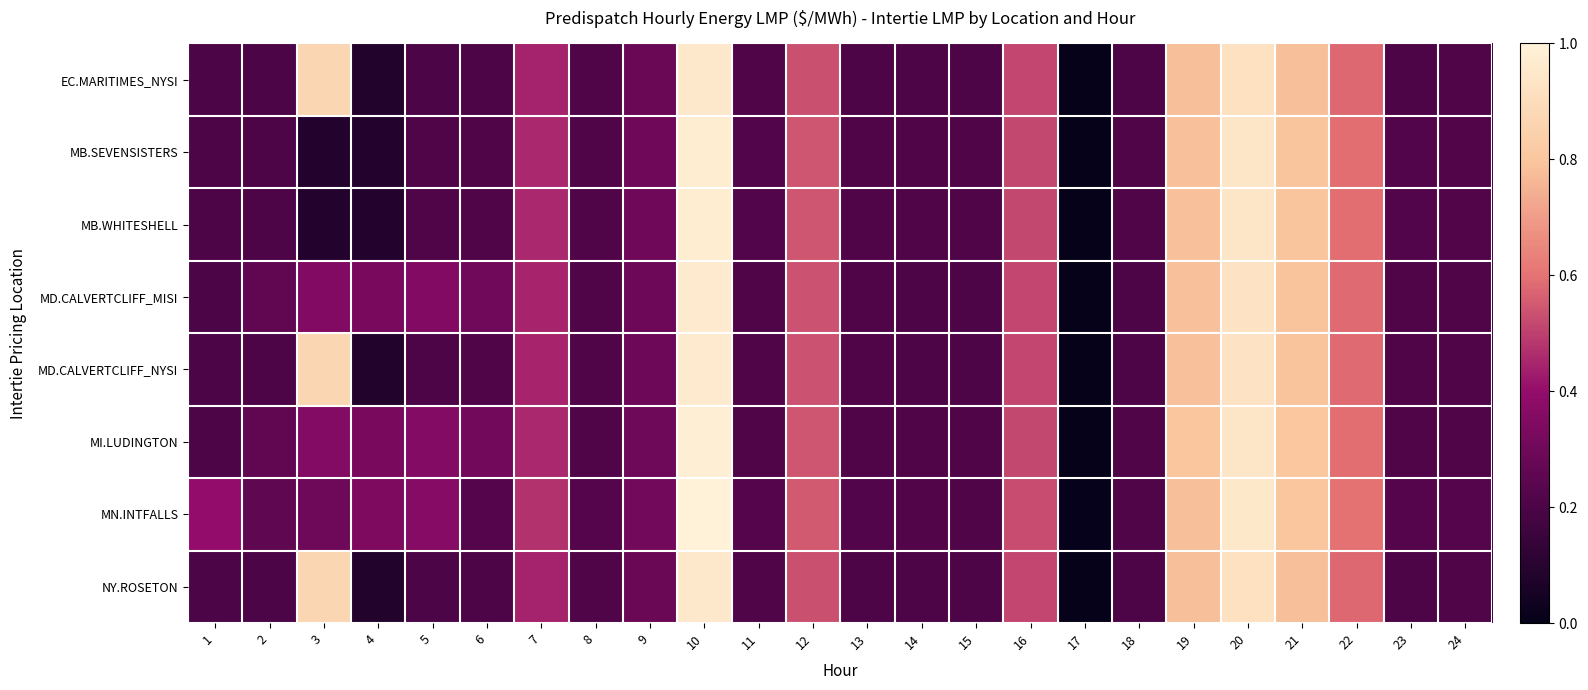

Which category has the lowest value across all series?

17